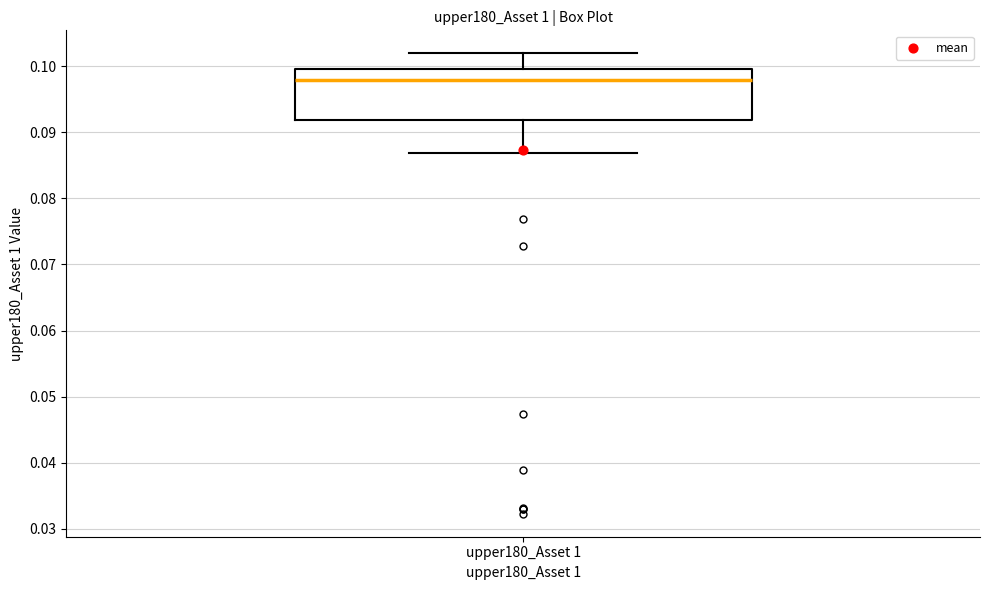

Where is the lower edge of the box for upper180_Asset 1 on the y-axis? The values are not printed on the chart, so give them approximately, as read against the axis.

0.092